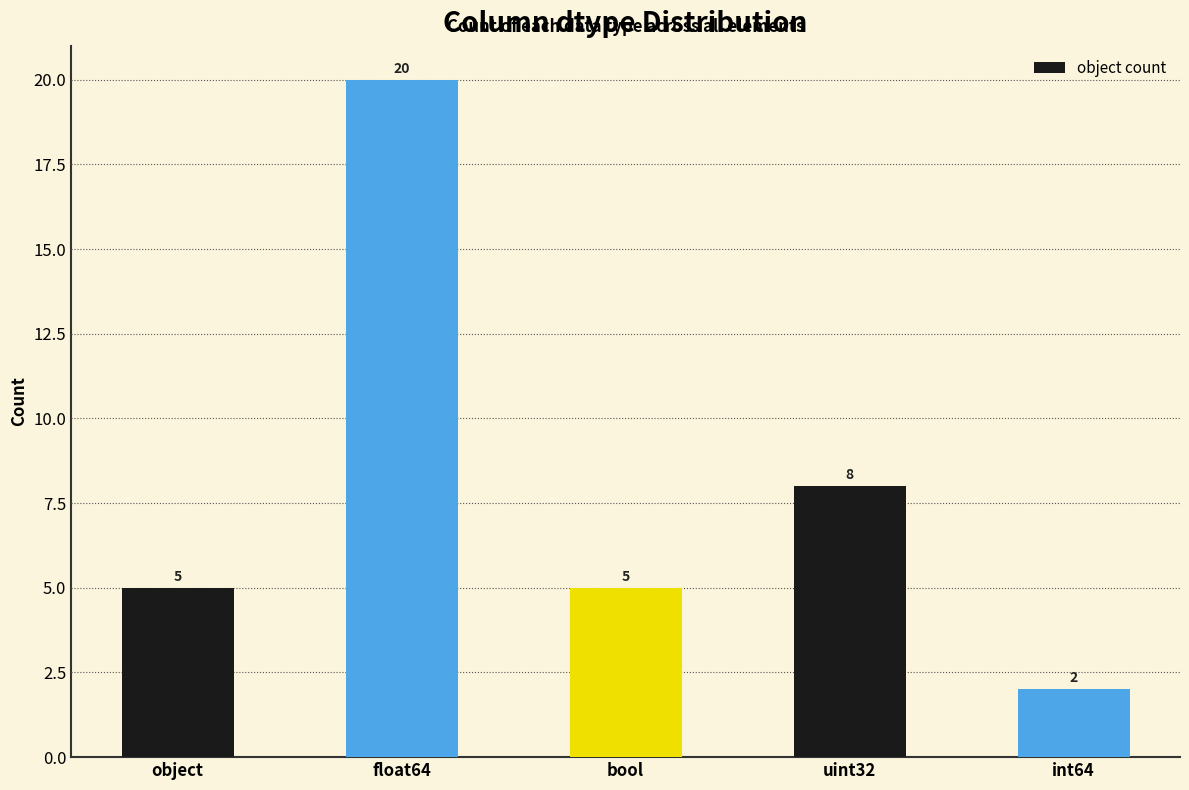

What is the minimum value shown in the chart?

2